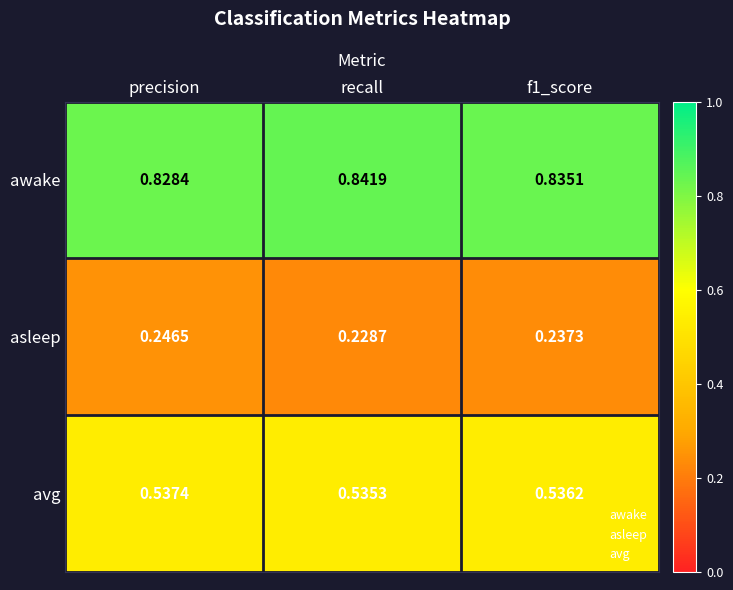

Which category has the lowest value across all series?

recall